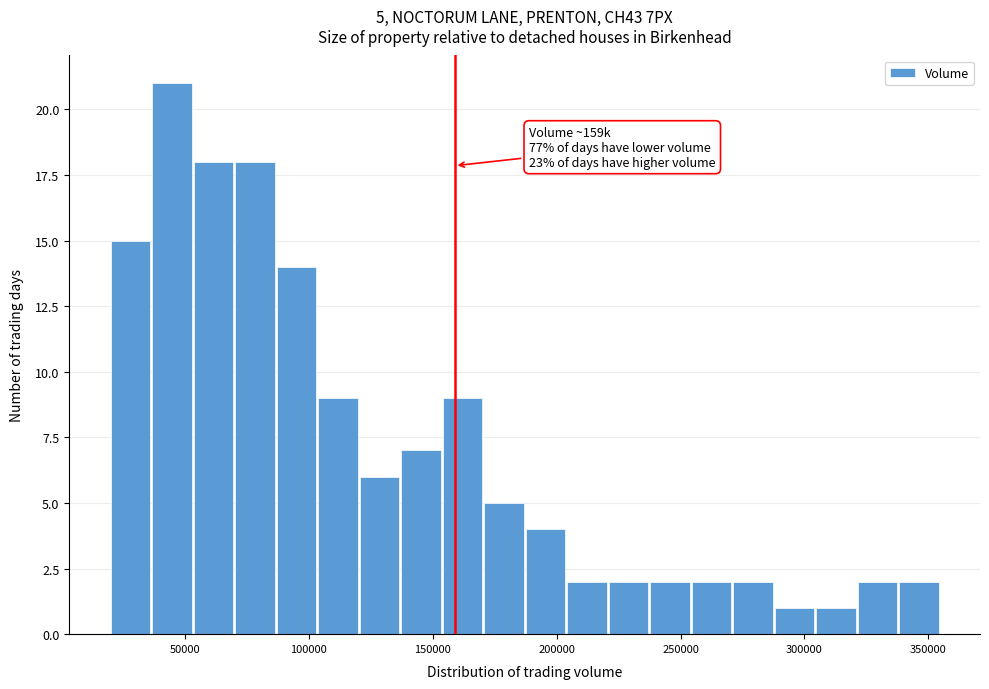

Read against the x-axis, roughly where is the centre of the tallest bar?

45000